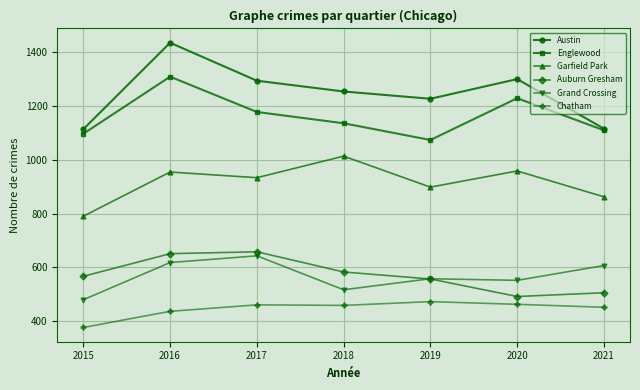

At which category does Englewood reach its first local peak?

2016